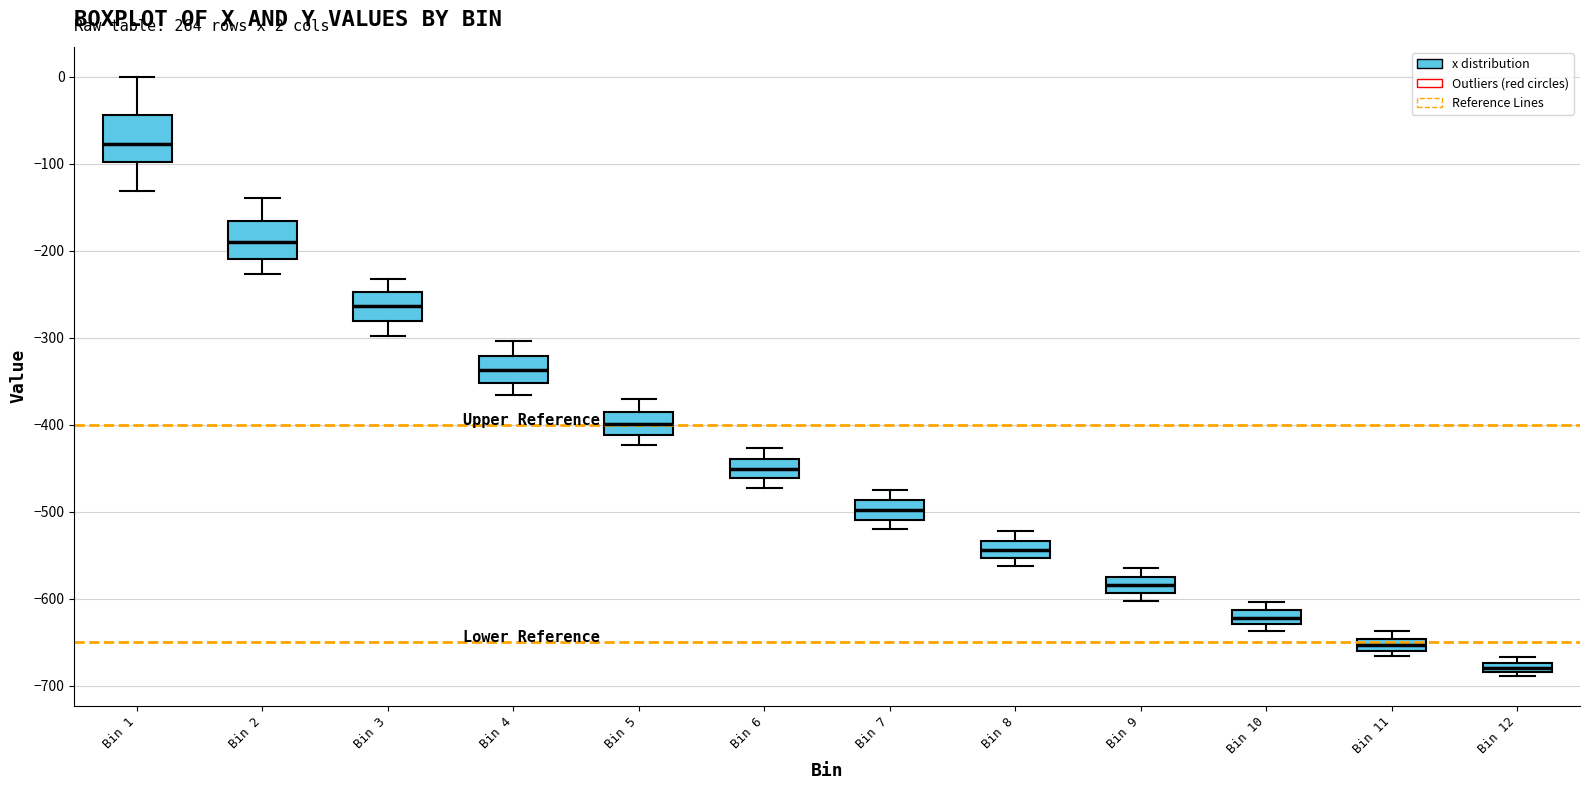

Which box has the highest median line?

Bin 1